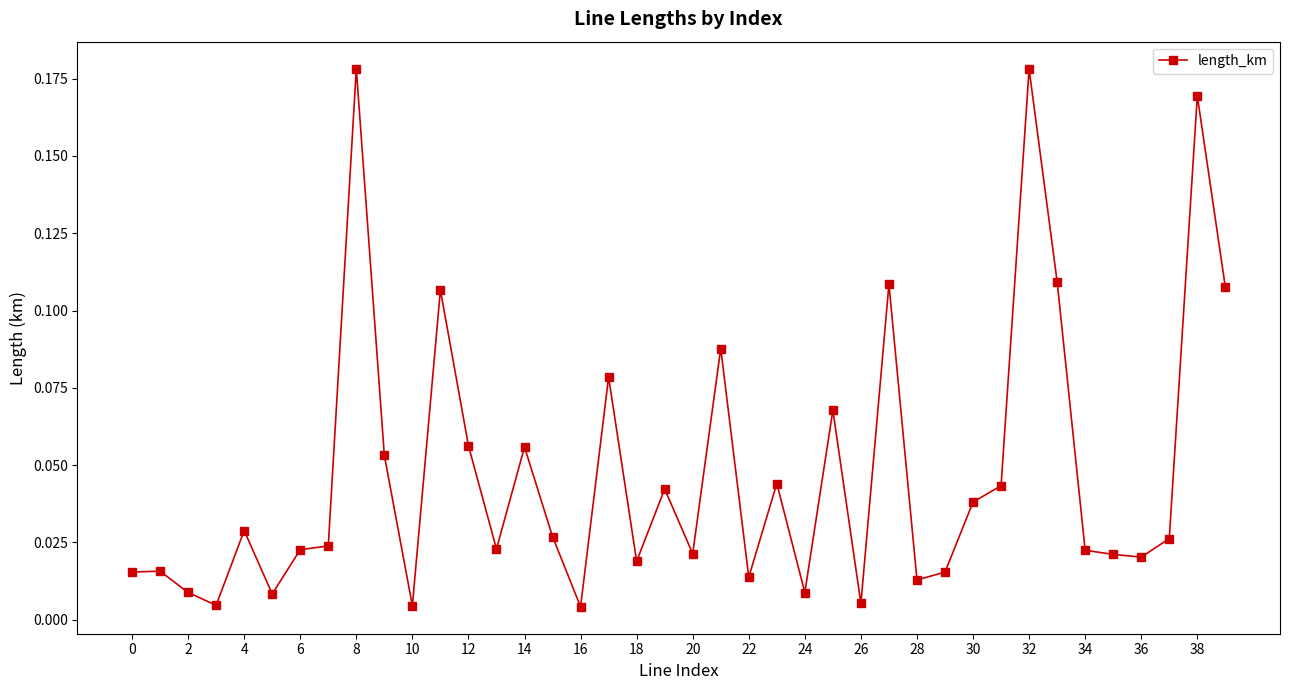

What is the sum of all values?

1.9